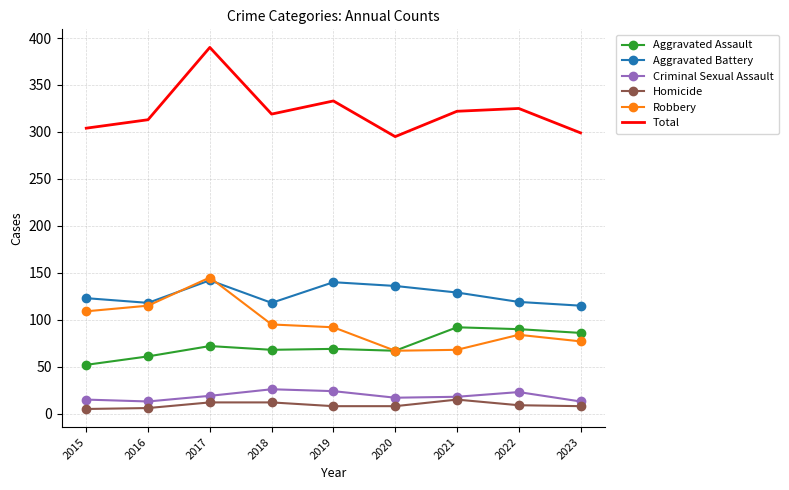

At which label is Robbery closest to 106?

2015